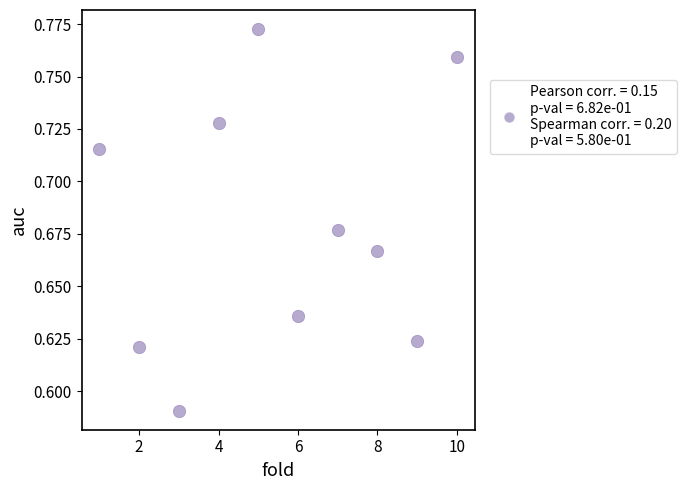

Count the number of points in this scatter plot.

10